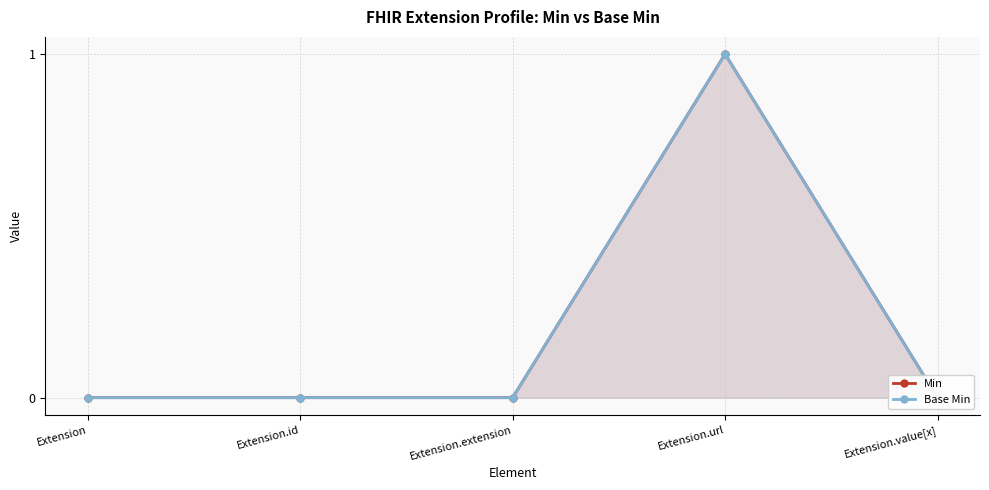

How many interior local peaks does the Min series have?

1